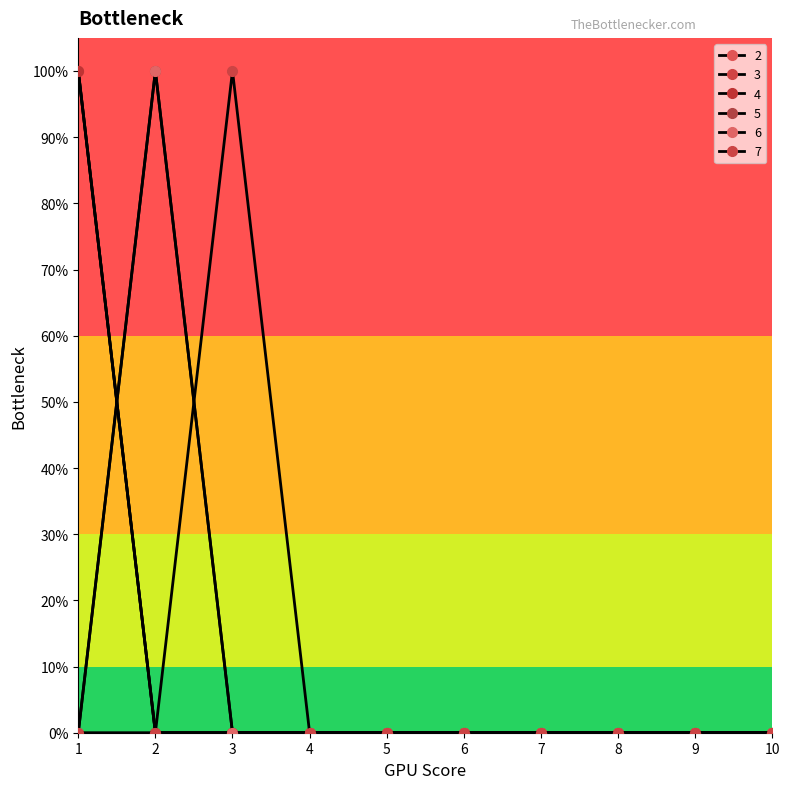

Does the chart have visible grid lines?

No